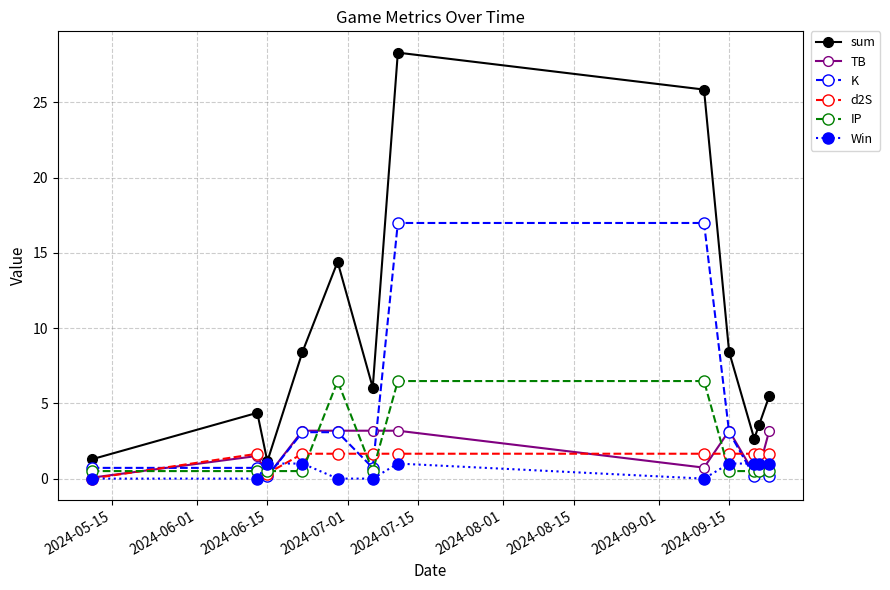

Which series has the largest total across all categories?

sum